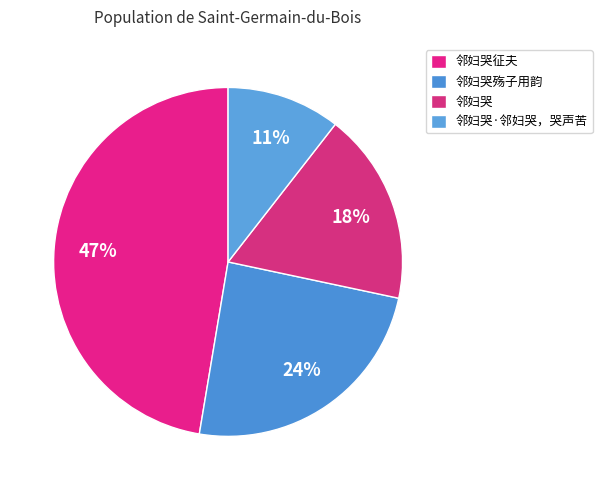

How many slices are in this pie chart?

4